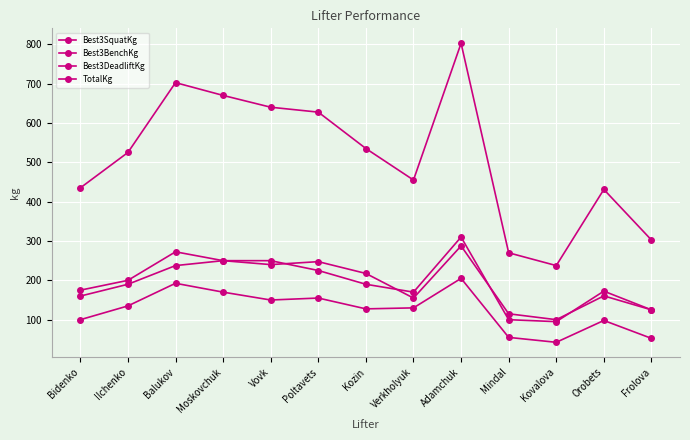

At which category is the sum across all series the highest?

Adamchuk